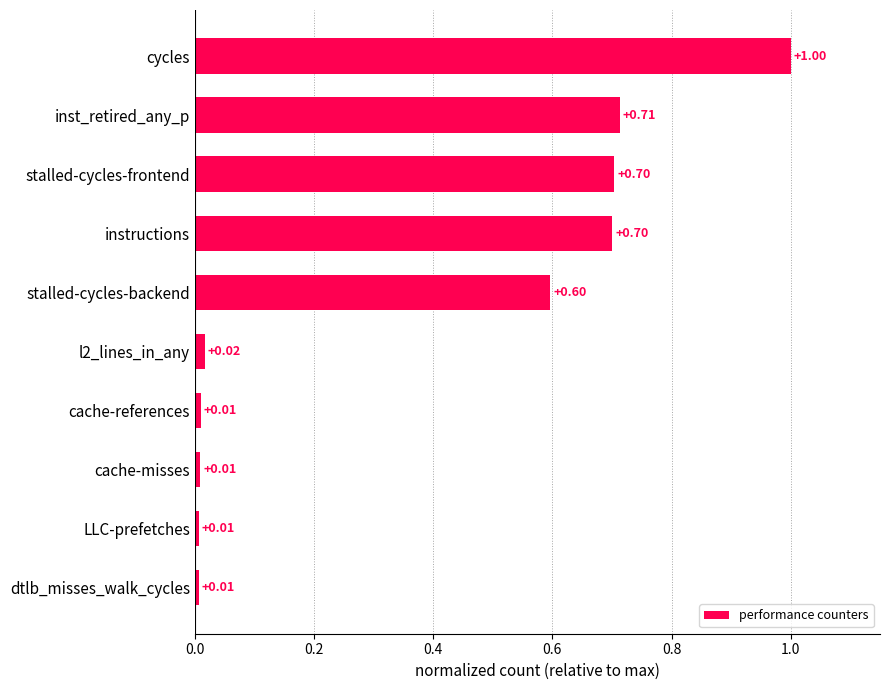

What is the maximum value shown in the chart?

1.0